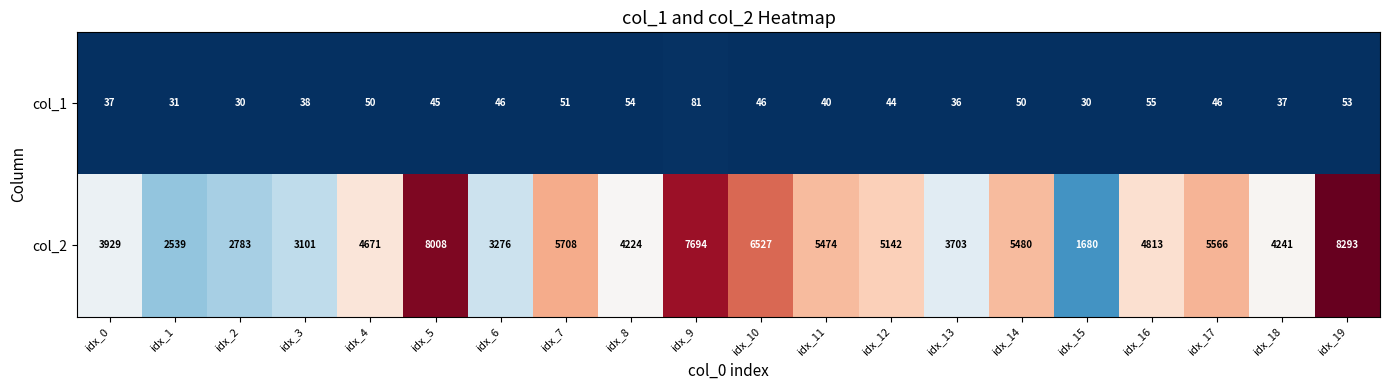

What is the difference between the second highest and second lowest values in the col_2 series?

5469